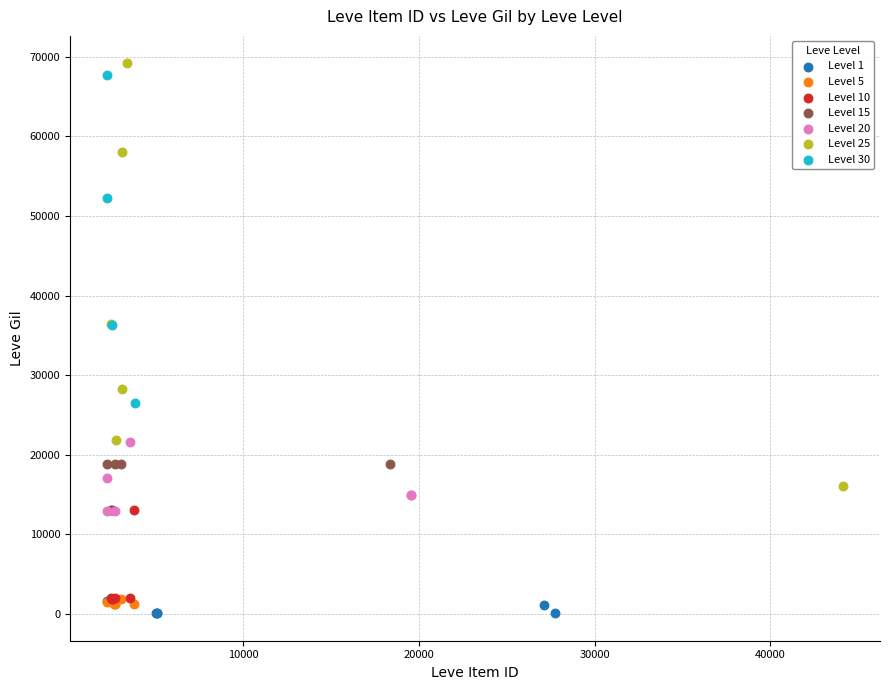

Which series has the widest spread of Y values?

Level 25